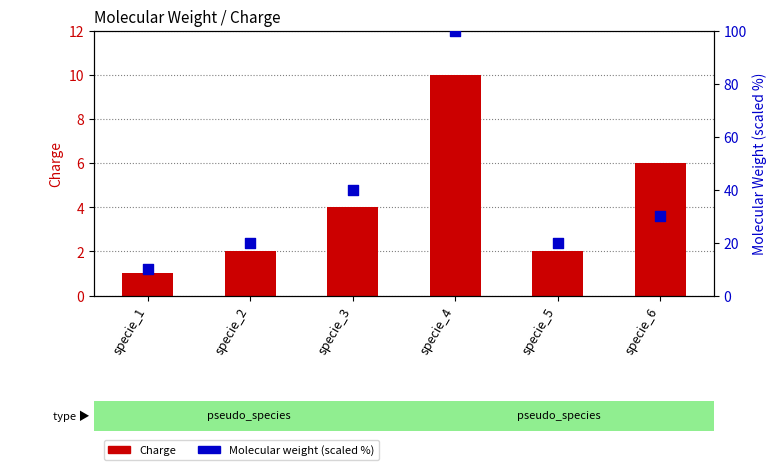

At which category is the sum across all series the highest?

specie_4